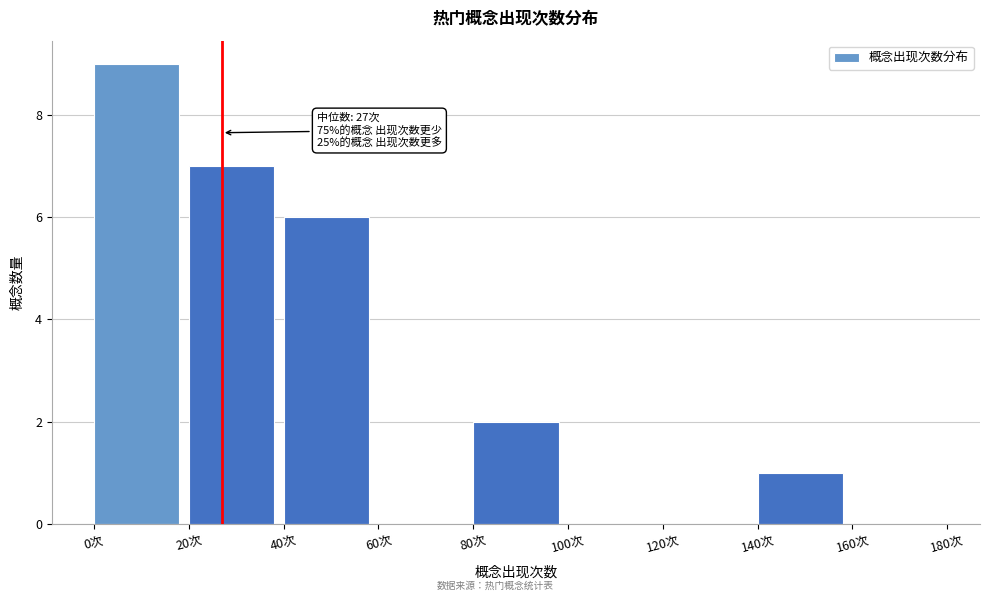

Which range on the x-axis has the tallest bar?

0 to 20